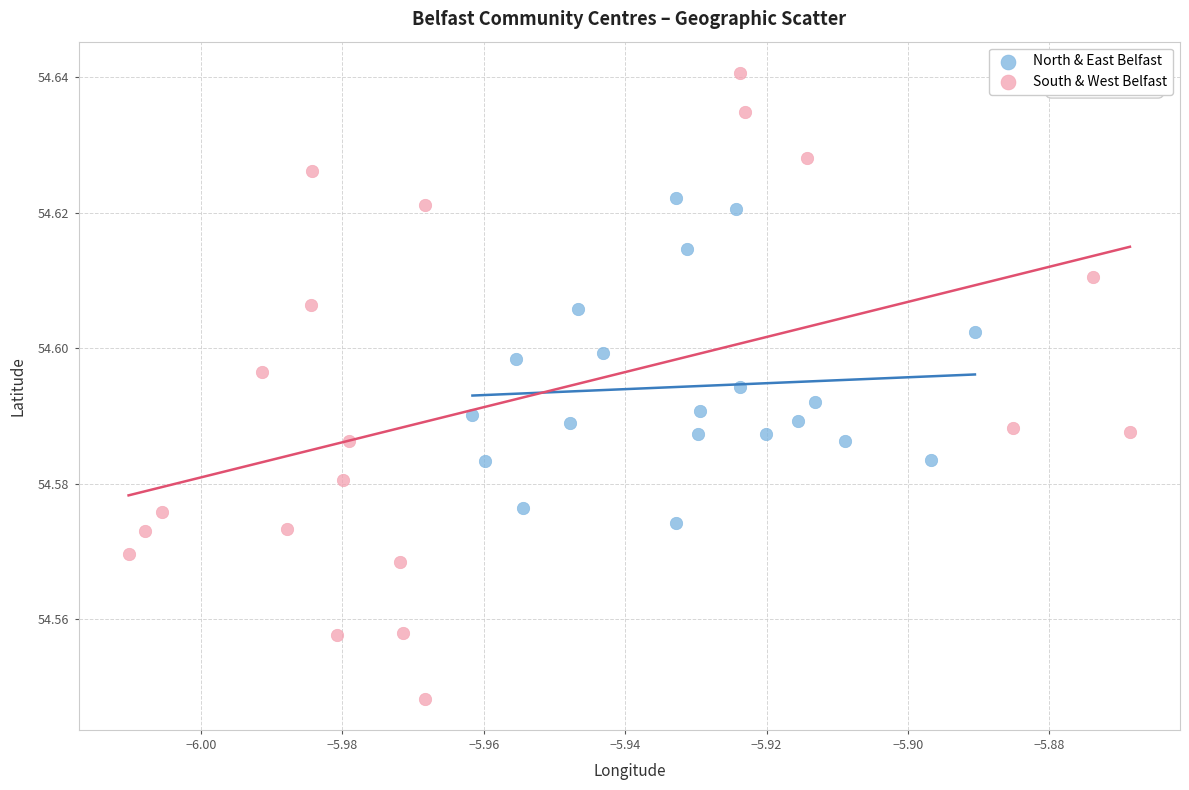

Which series has the largest Y range (max minus min)?

South & West Belfast